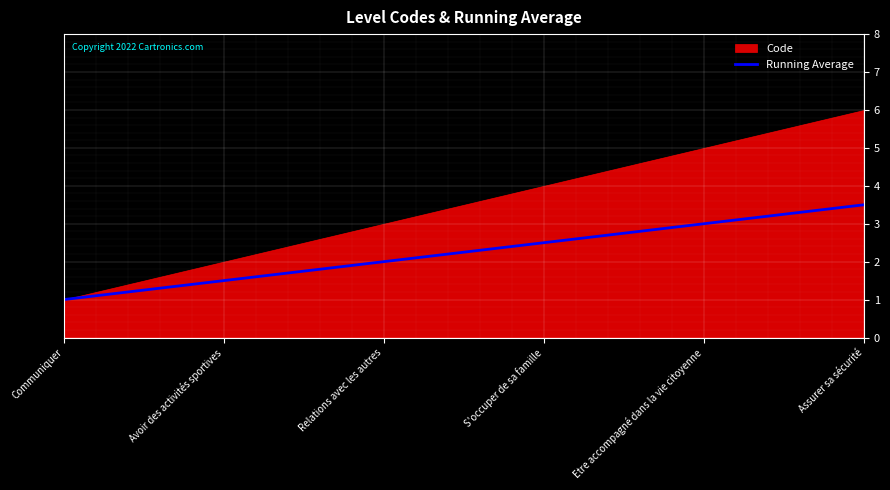

The Running Average series shows 2.5 at S'occuper de sa famille. True or false?

True